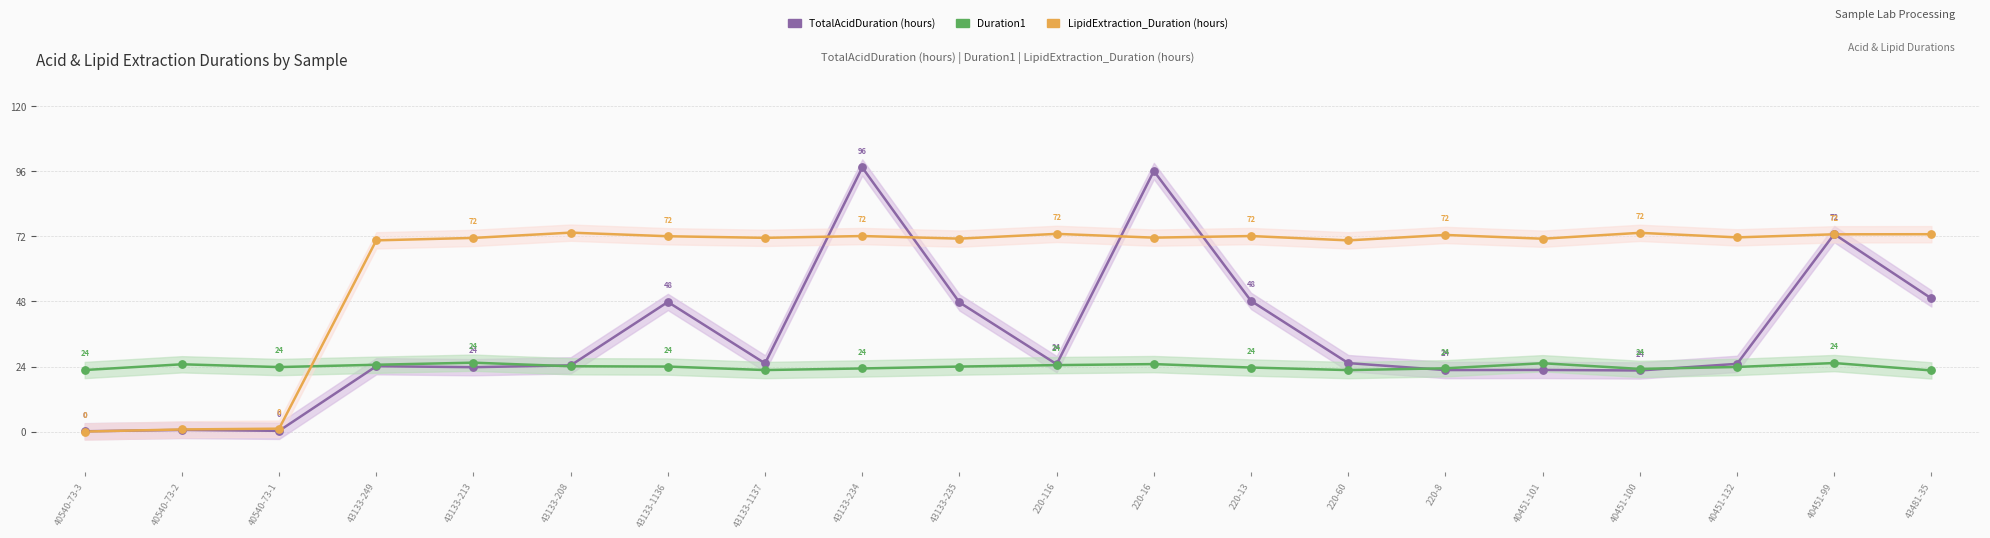

Which series contains the lowest Y value?

LipidExtraction_Duration (hours)